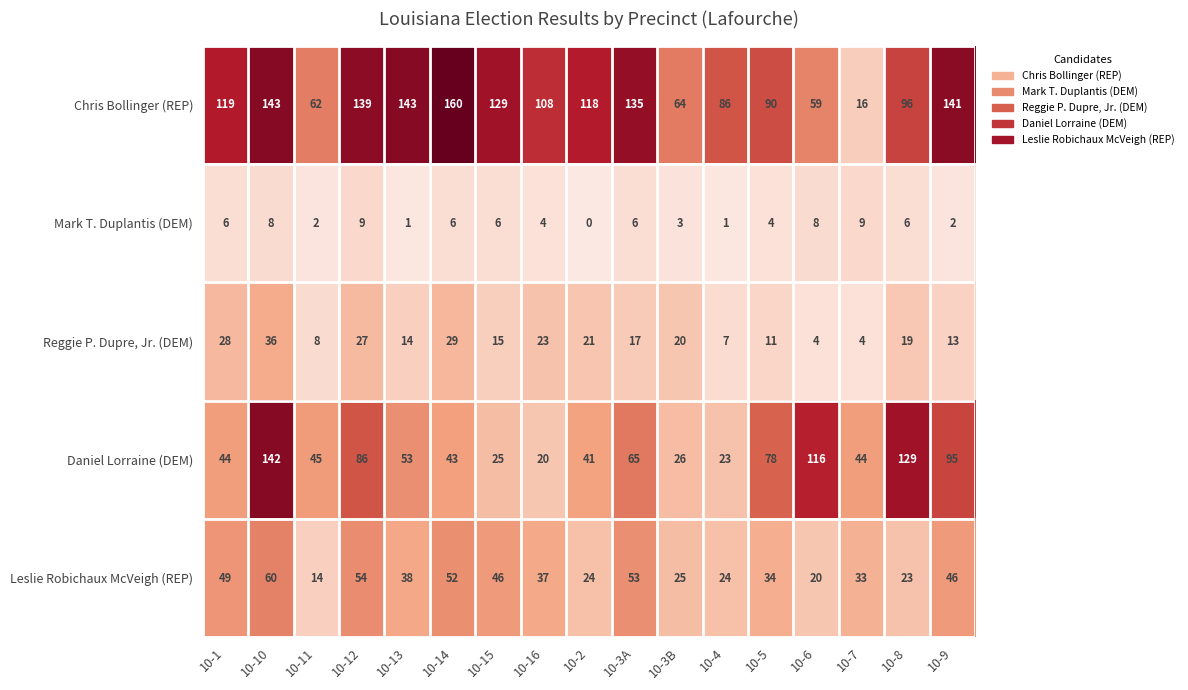

What is the lowest value of the Reggie P. Dupre, Jr. (DEM) series?

4